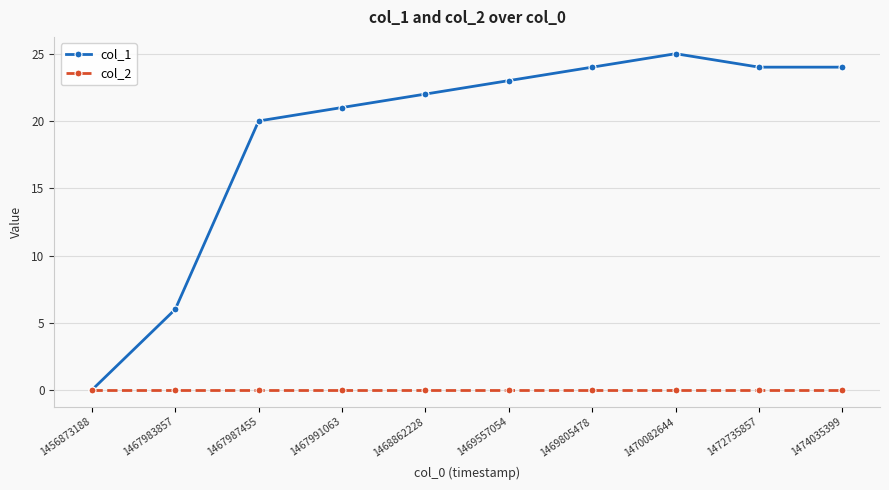

Reading left to right, extract all data points from this chart.

col_1: 0	6	20	21	22	23	24	25	24	24
col_2: 0	0	0	0	0	0	0	0	0	0